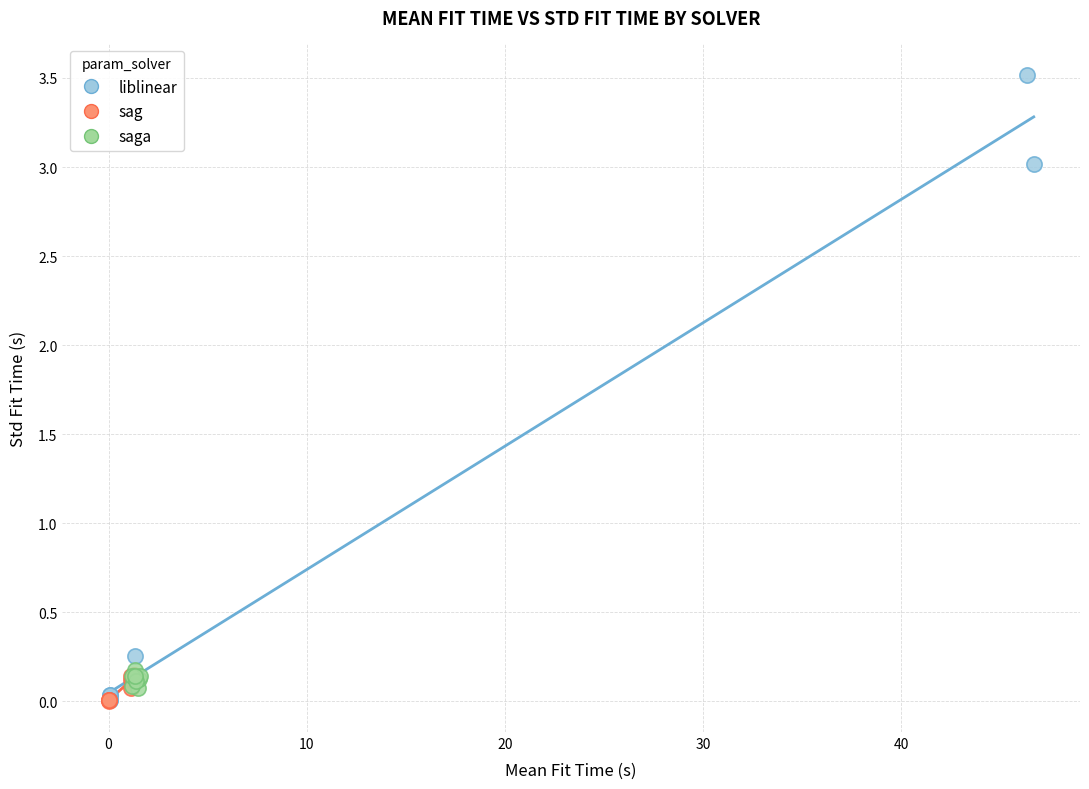

Which series contains the highest Y value?

liblinear